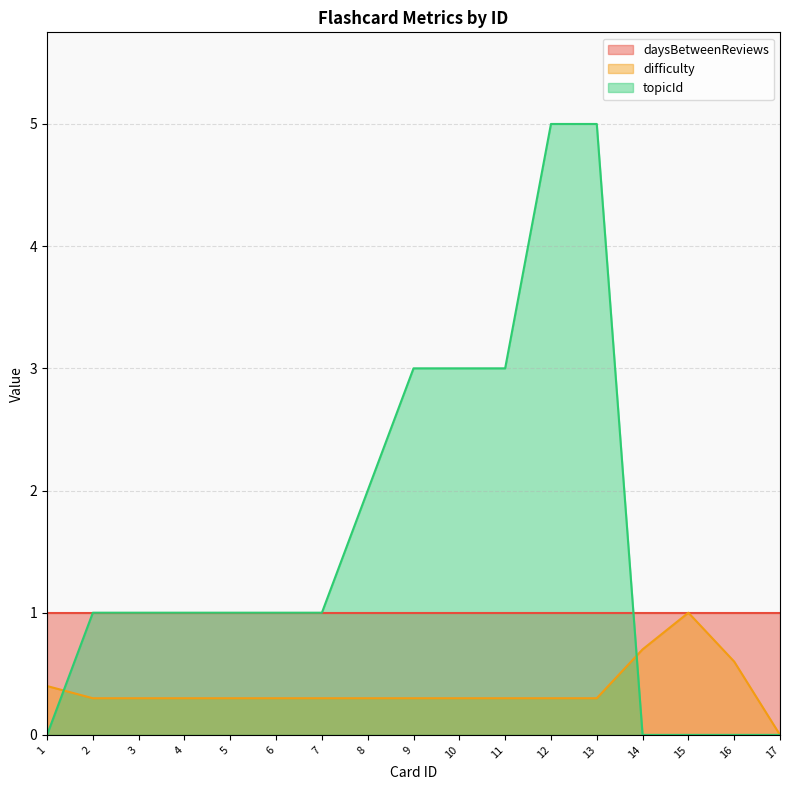

Which series has the largest total across all categories?

topicId